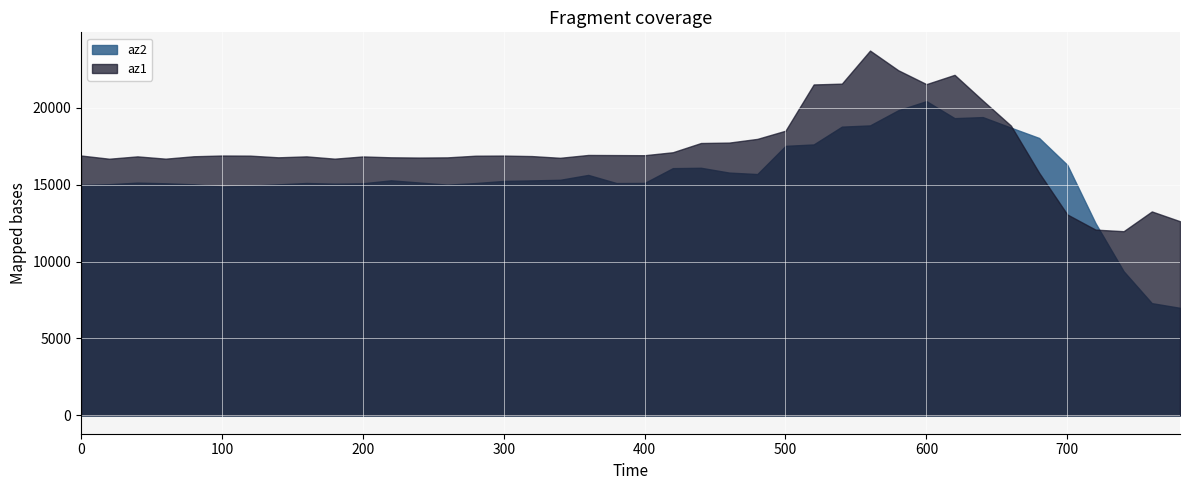

What is the total value across all series at 660?

37520